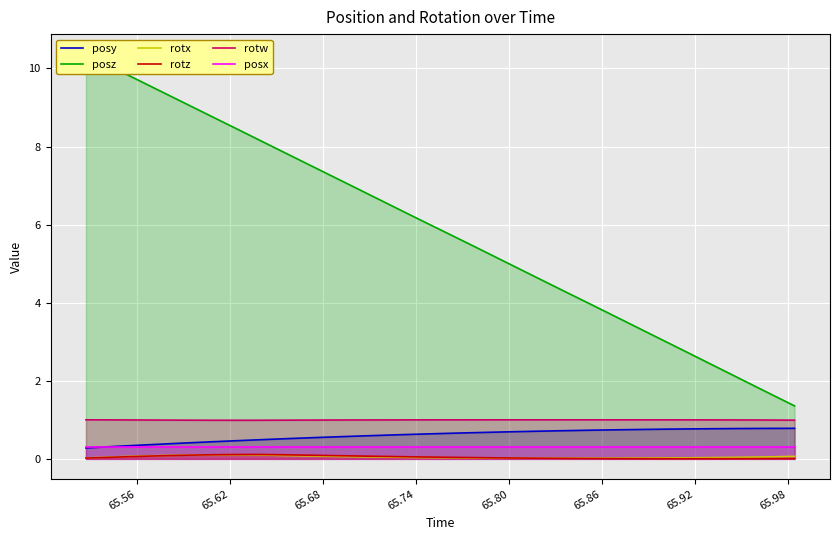

Which series has the widest spread of values?

posz